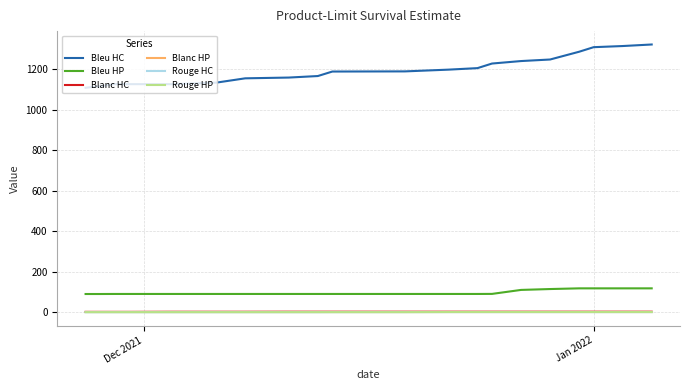

Which series has the largest total across all categories?

Bleu HC